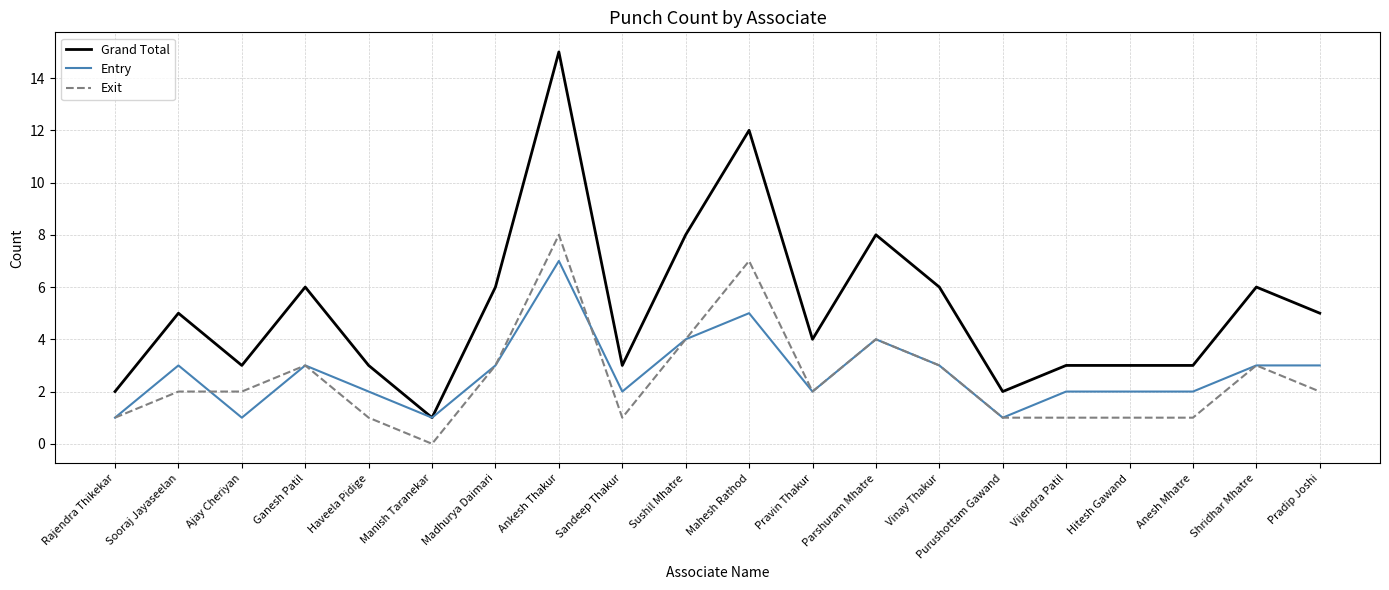

What is the approximate value of Entry at Mahesh Rathod?

5